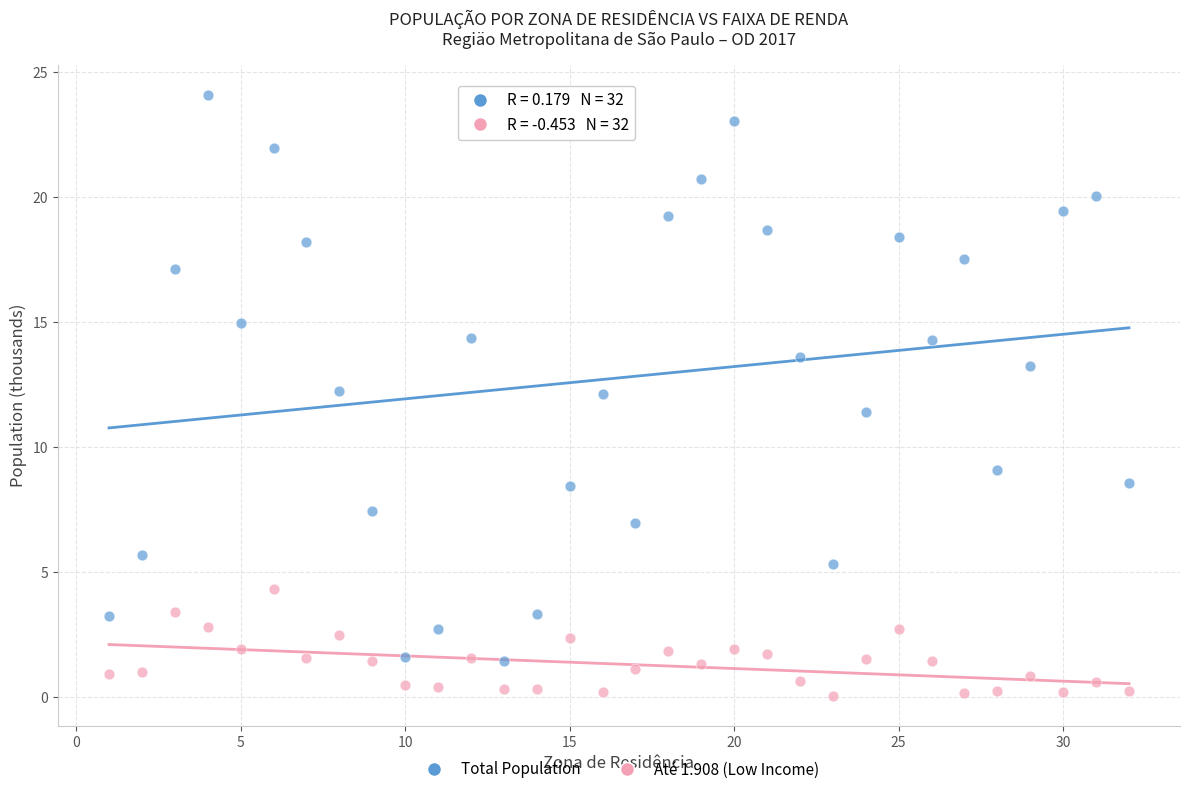

Across all data points, what is the range of Y values (max minus min)?

24.0